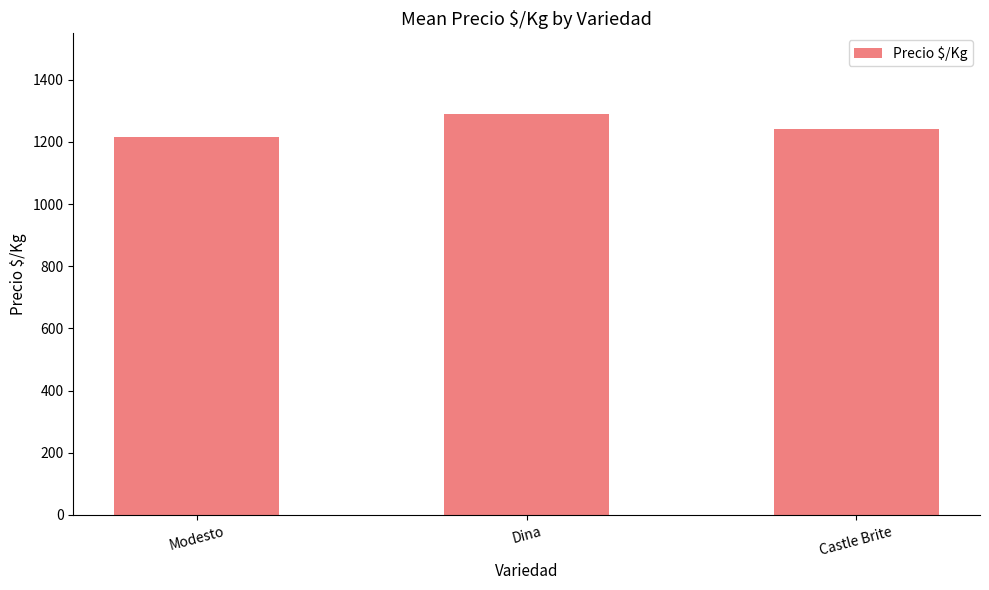

How many series are shown in this chart?

1